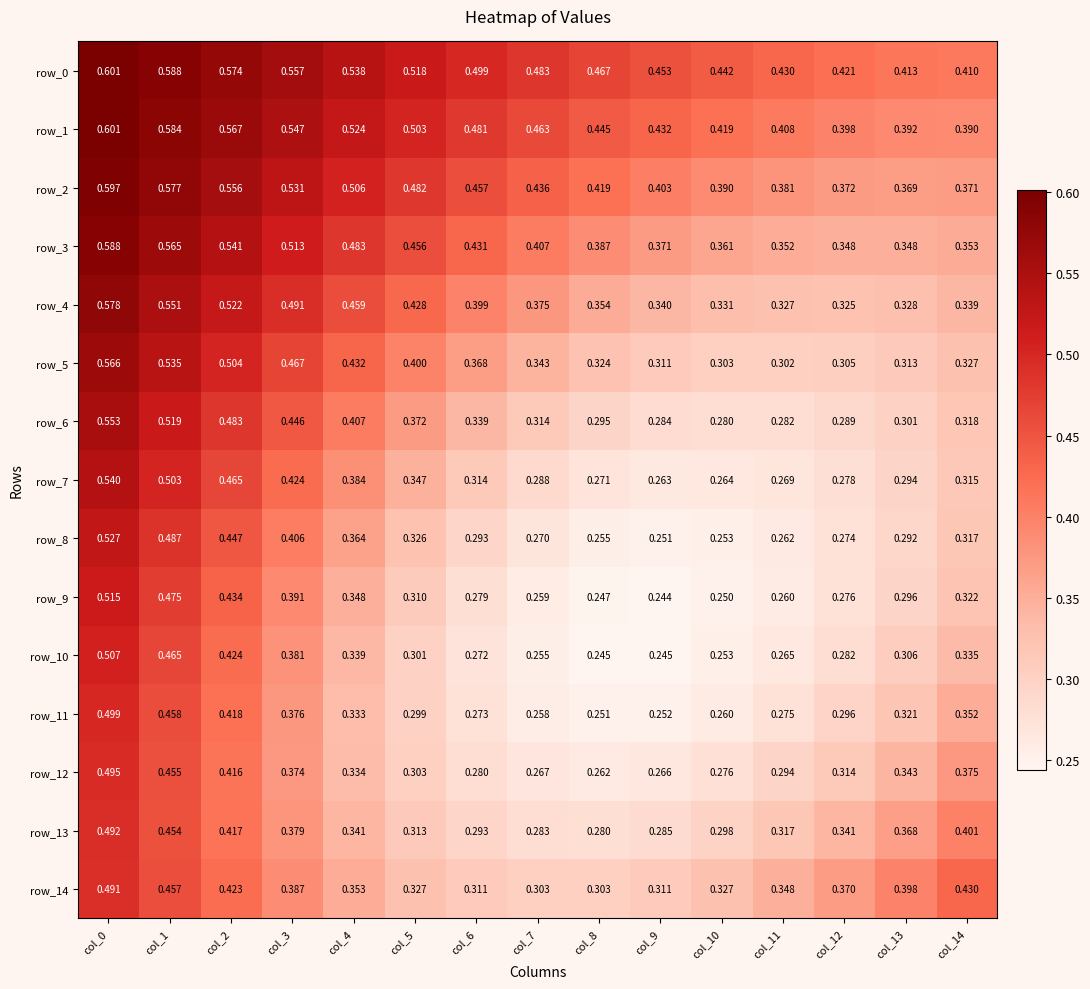

Is the value of row_7 at col_4 greater than the value of row_3 at col_1?

No